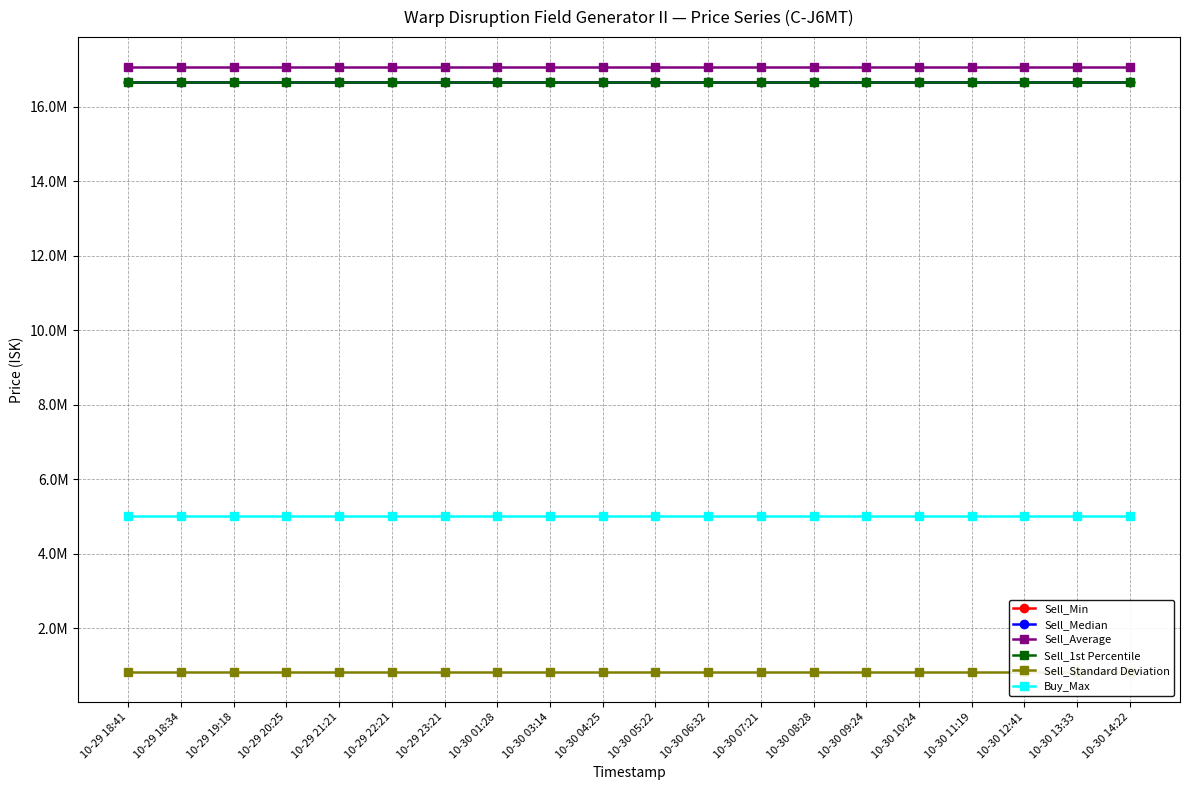

Which has a higher value, 10-29 22:21 or 10-29 18:41?

10-29 22:21